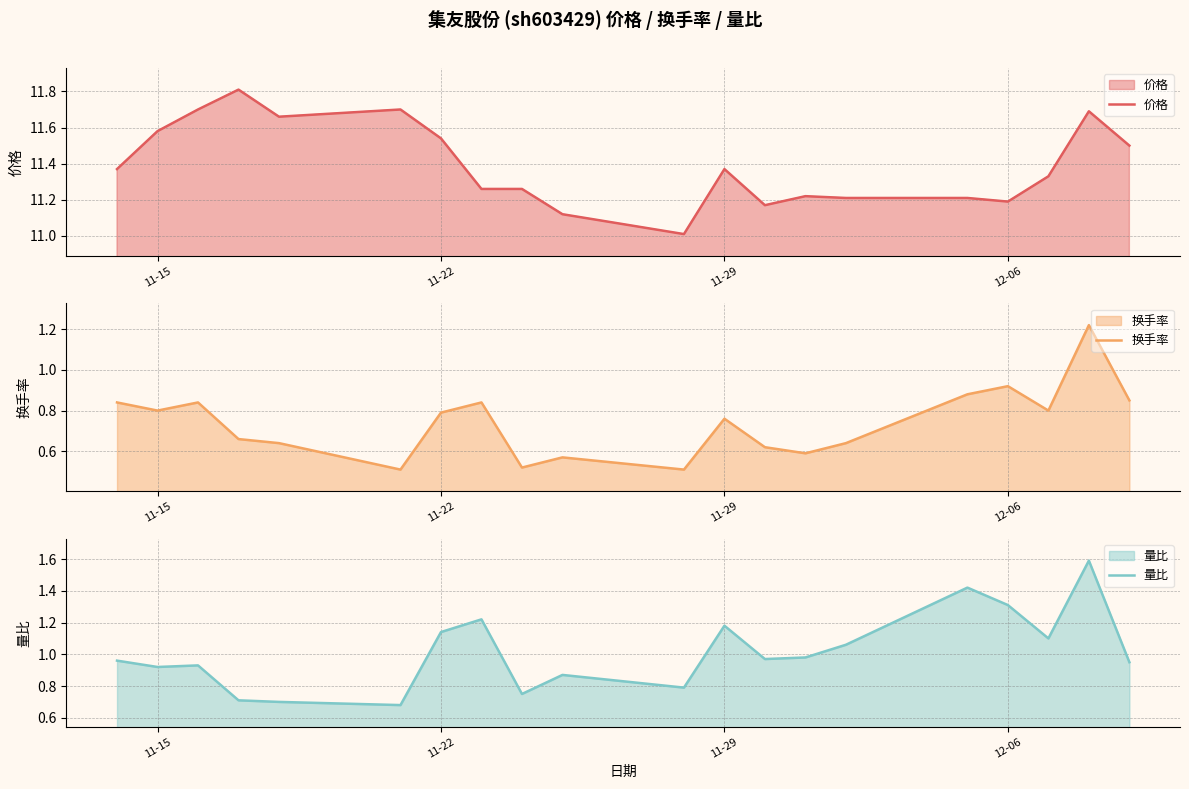

What is the minimum value for 价格?

11.0